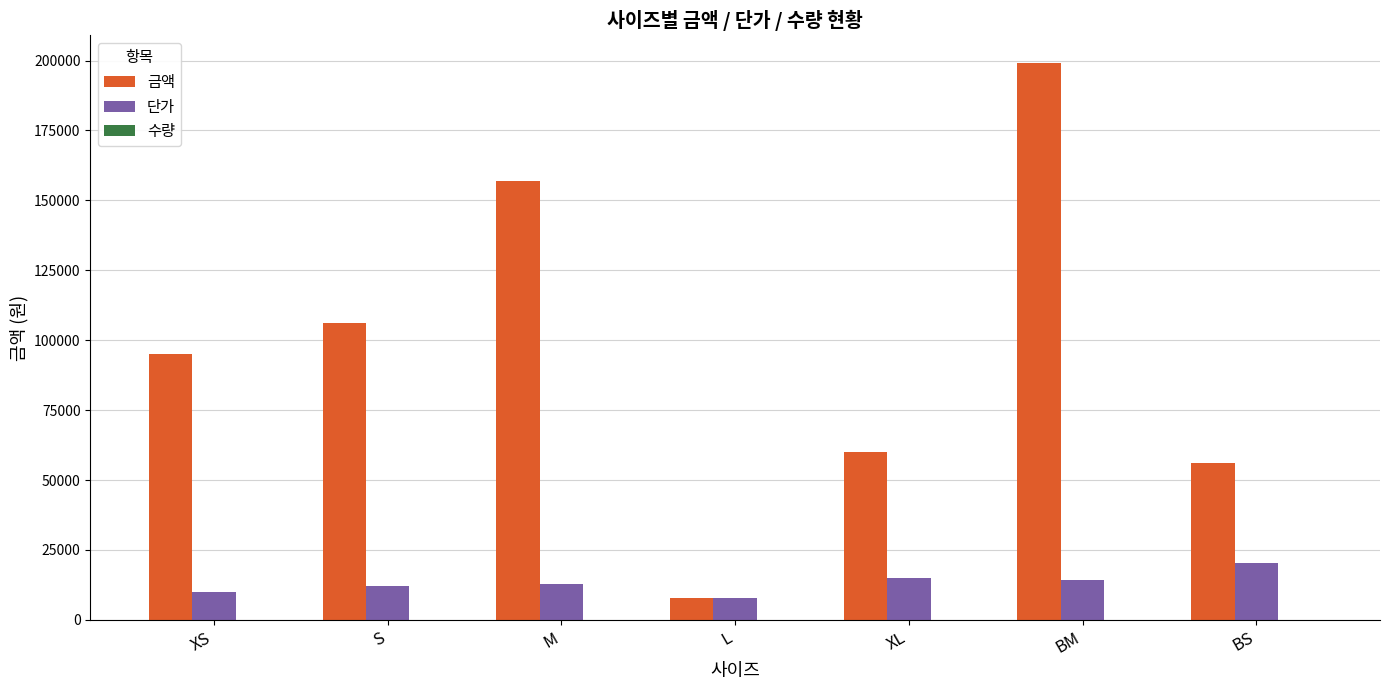

Which series has the largest total across all categories?

금액